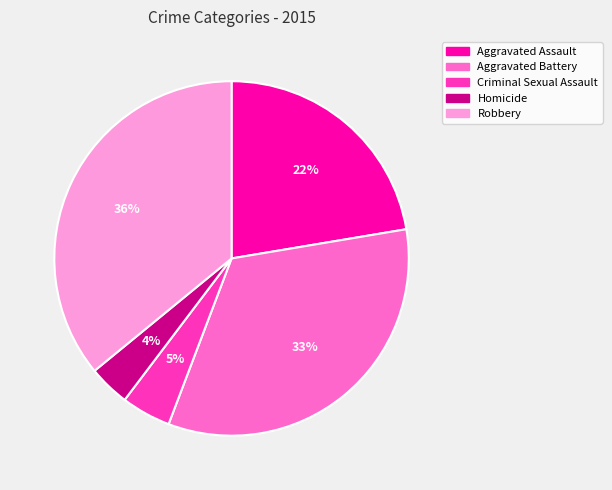

Rank the categories by value from highest to lowest.

Robbery, Aggravated Battery, Aggravated Assault, Criminal Sexual Assault, Homicide